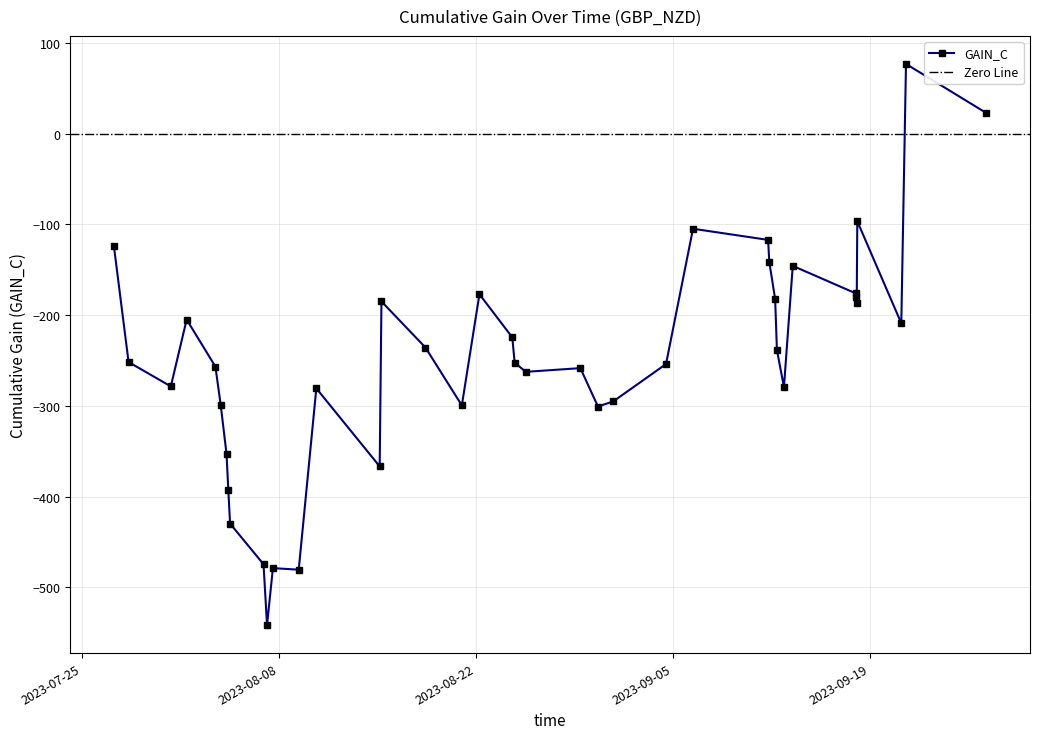

Reading left to right, transcribe all the data shown in this chart.

2023-07-27 07:00:00=-124.0	2023-07-28 08:00:00=-251.8	2023-07-31 08:00:00=-278.6	2023-08-01 11:00:00=-205.0	2023-08-03 12:00:00=-256.8	2023-08-03 21:00:00=-298.9	2023-08-04 07:00:00=-353.3	2023-08-04 10:00:00=-392.8	2023-08-04 13:00:00=-429.8	2023-08-06 22:00:00=-474.6	2023-08-07 04:00:00=-541.6	2023-08-07 14:00:00=-478.9	2023-08-09 10:00:00=-480.6	2023-08-10 16:00:00=-280.8	2023-08-15 04:00:00=-366.8	2023-08-15 07:00:00=-185.0	2023-08-18 10:00:00=-235.8	2023-08-21 00:00:00=-299.6	2023-08-22 06:00:00=-177.1	2023-08-24 14:00:00=-224.6	2023-08-24 18:00:00=-252.4	2023-08-25 13:00:00=-262.6	2023-08-29 10:00:00=-258.5	2023-08-30 16:00:00=-300.8	2023-08-31 18:00:00=-295.2	2023-09-04 12:00:00=-254.0	2023-09-06 10:00:00=-104.9	2023-09-11 18:00:00=-117.2	2023-09-11 20:00:00=-141.4	2023-09-12 06:00:00=-182.5	2023-09-12 09:00:00=-238.4	2023-09-12 21:00:00=-279.4	2023-09-13 12:00:00=-145.8	2023-09-17 23:00:00=-176.0	2023-09-18 00:00:00=-179.8	2023-09-18 01:00:00=-186.6	2023-09-18 02:00:00=-96.6	2023-09-21 05:00:00=-209.1	2023-09-21 13:00:00=76.7	2023-09-27 06:00:00=22.6